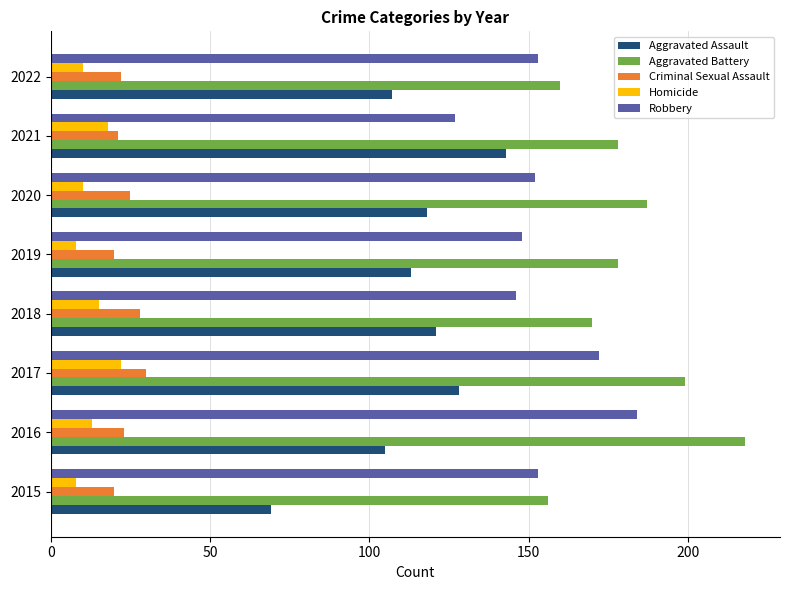

How many values in the Criminal Sexual Assault series are below 23?

4